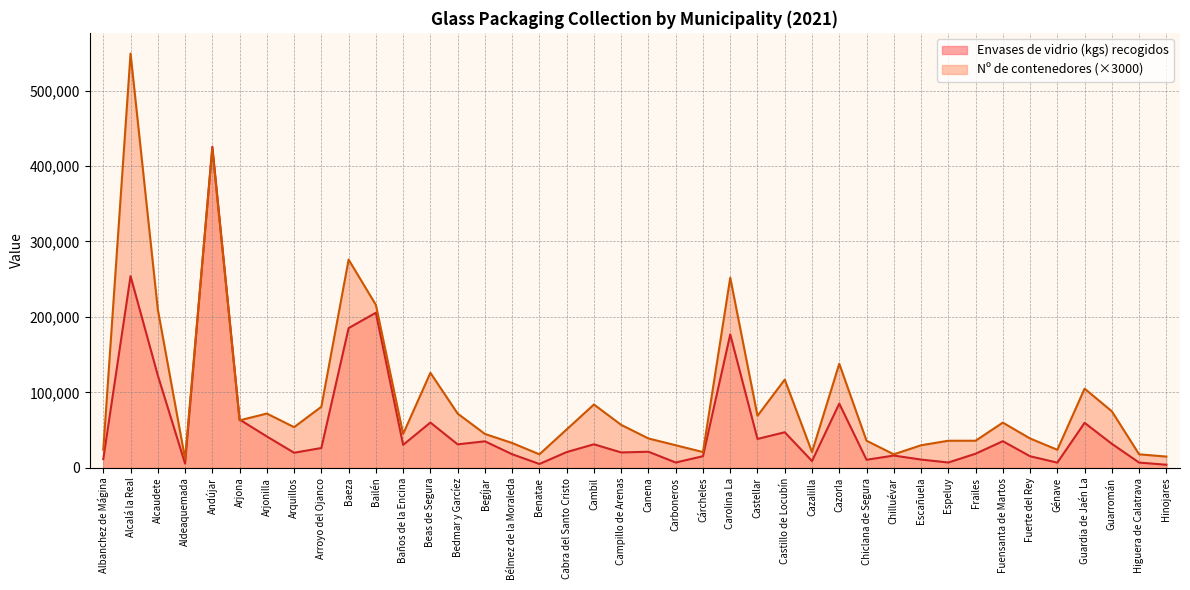

Rank the series by their maximum value, from lowest to highest.

Envases de vidrio (kgs) recogidos, Nº de contenedores (×3000)